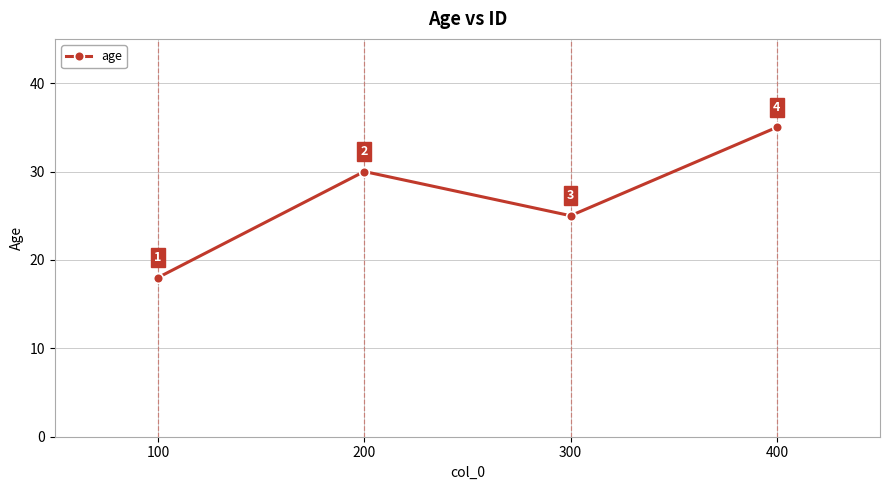

What is the value of the 2nd point from the left?

30